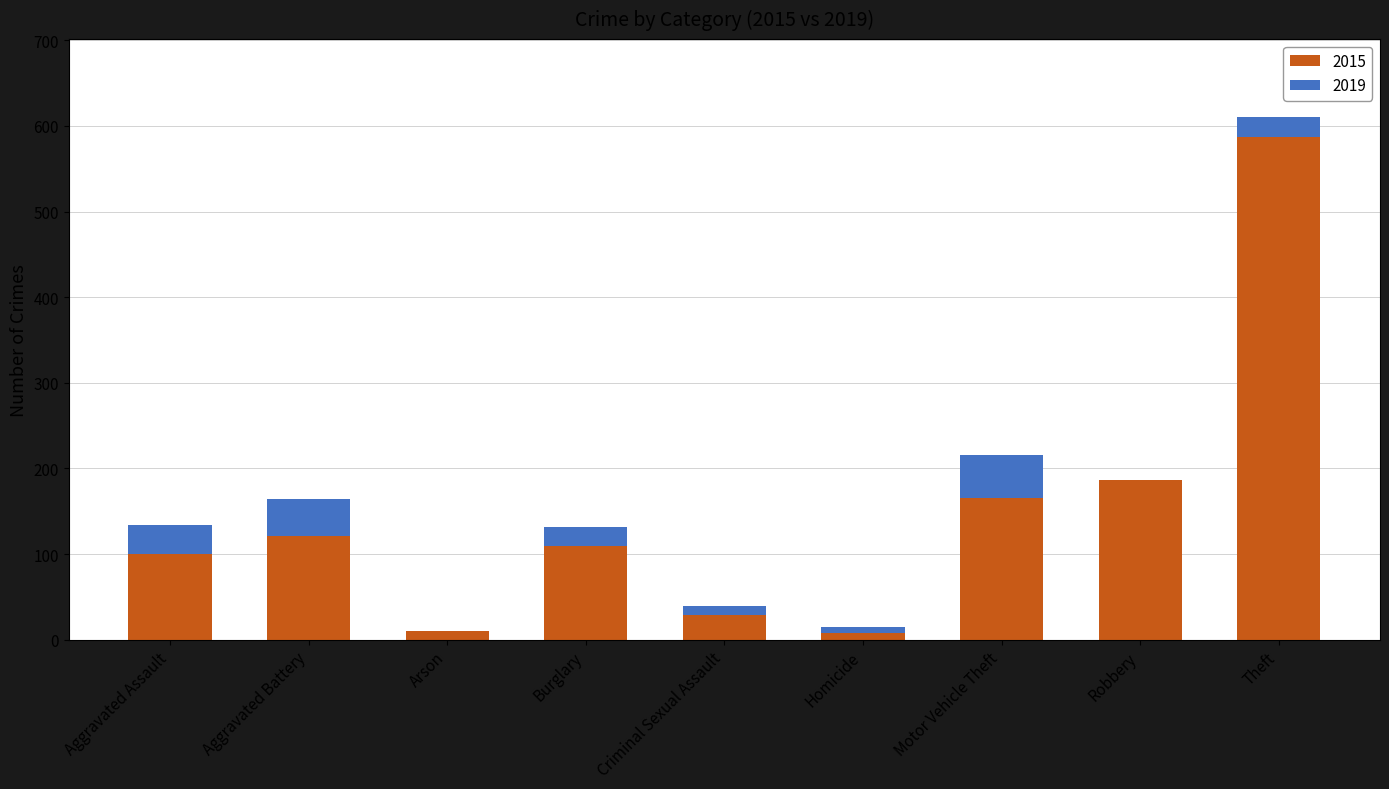

The 2015 series shows 121 at Aggravated Battery. True or false?

True